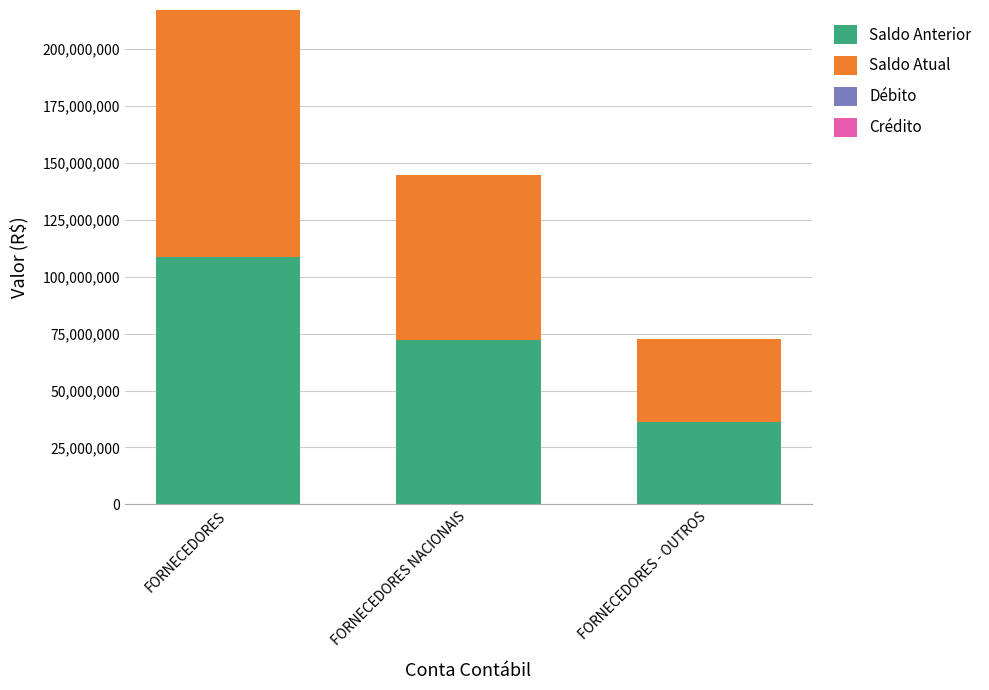

What is the total value across all series at FORNECEDORES - OUTROS?

72455992.1